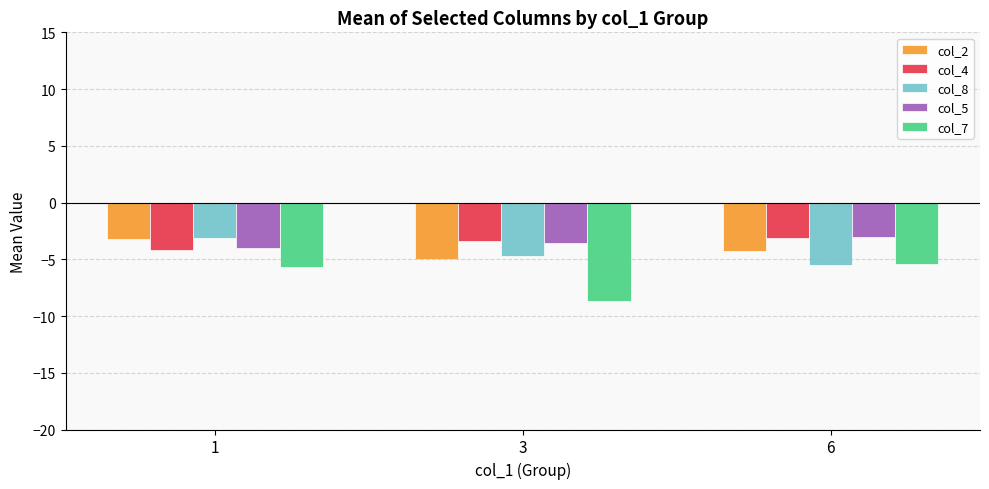

What is the smallest value displayed?

-8.7